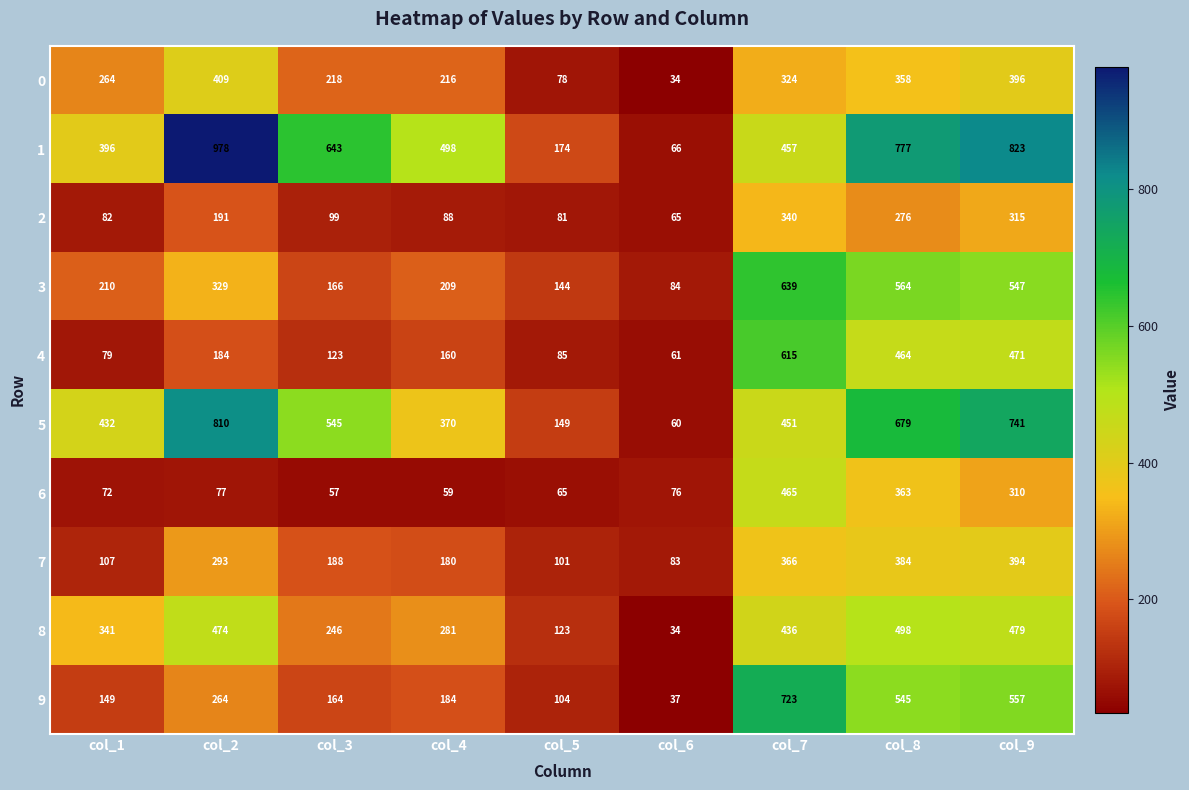

At which label does 4 first exceed 160?

col_2